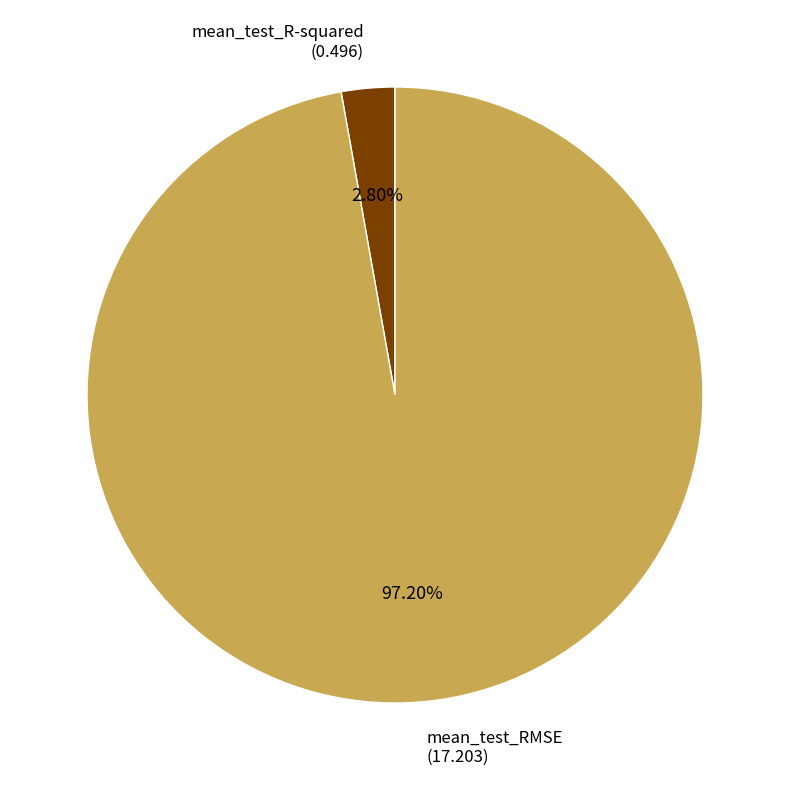

To the nearest percent, what percentage of the pie is mean_test_RMSE?

97%